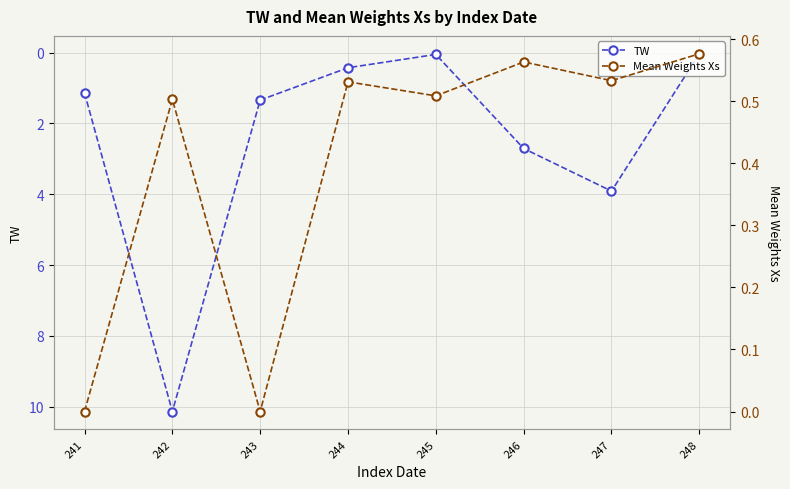

At which category is the sum across all series the highest?

242